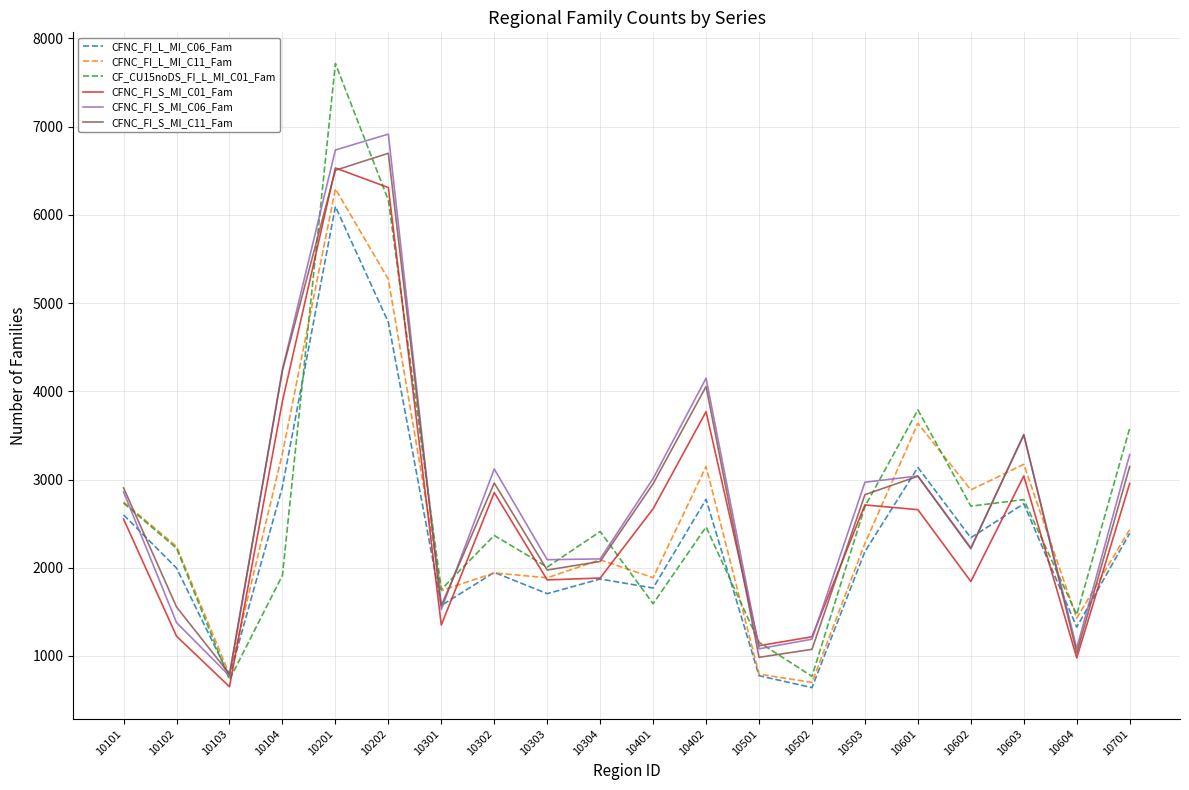

What is the difference between the CF_CU15noDS_FI_L_MI_C01_Fam values at 10202 and 10101?

3434